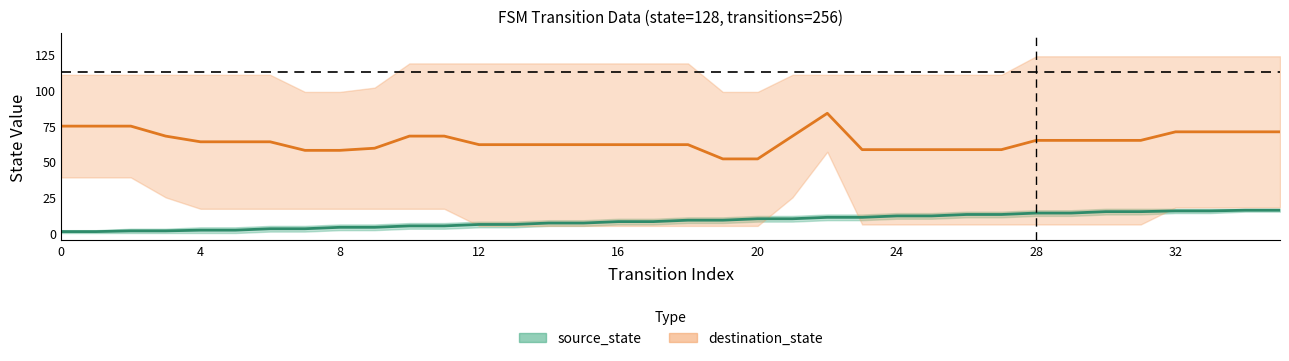

Read the source_state value at 23.

11.0